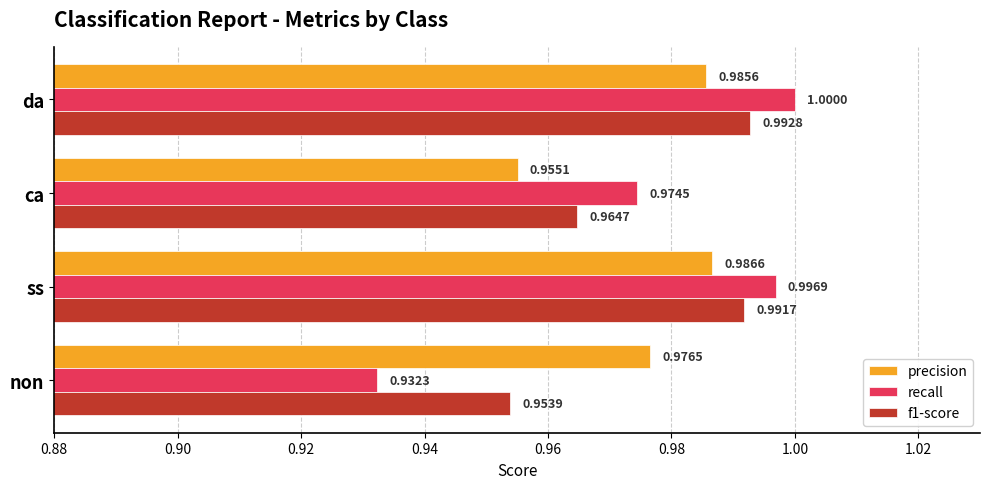

At which label is precision closest to 0?

ca